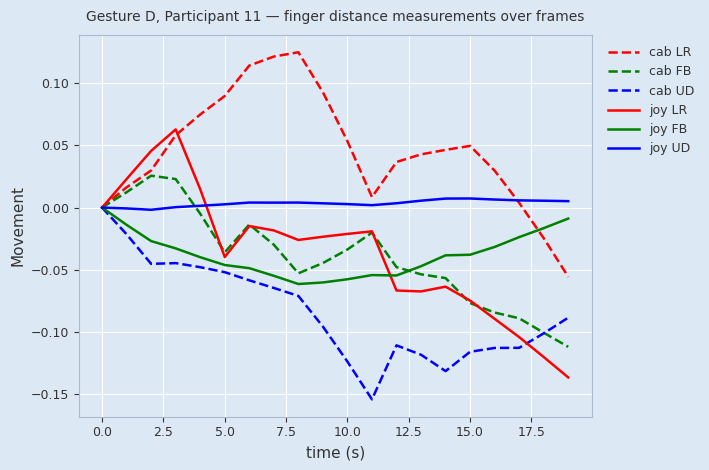

Which series has the largest range (max minus min)?

joy LR